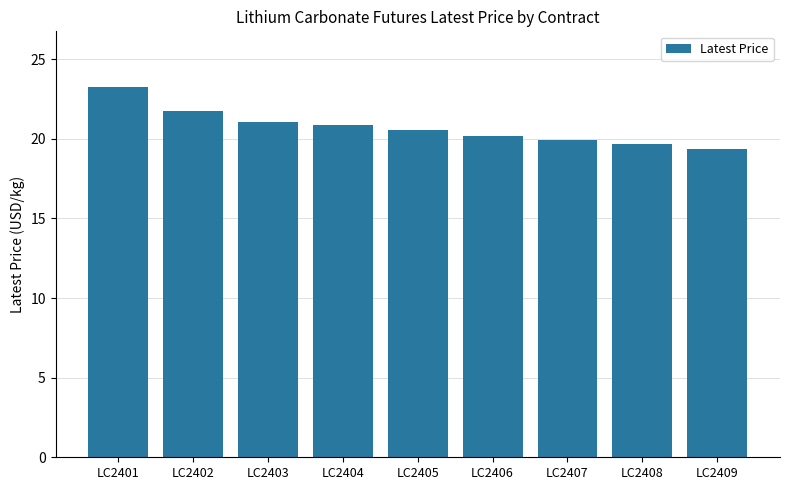

Rank the categories by value from lowest to highest.

LC2409, LC2408, LC2407, LC2406, LC2405, LC2404, LC2403, LC2402, LC2401